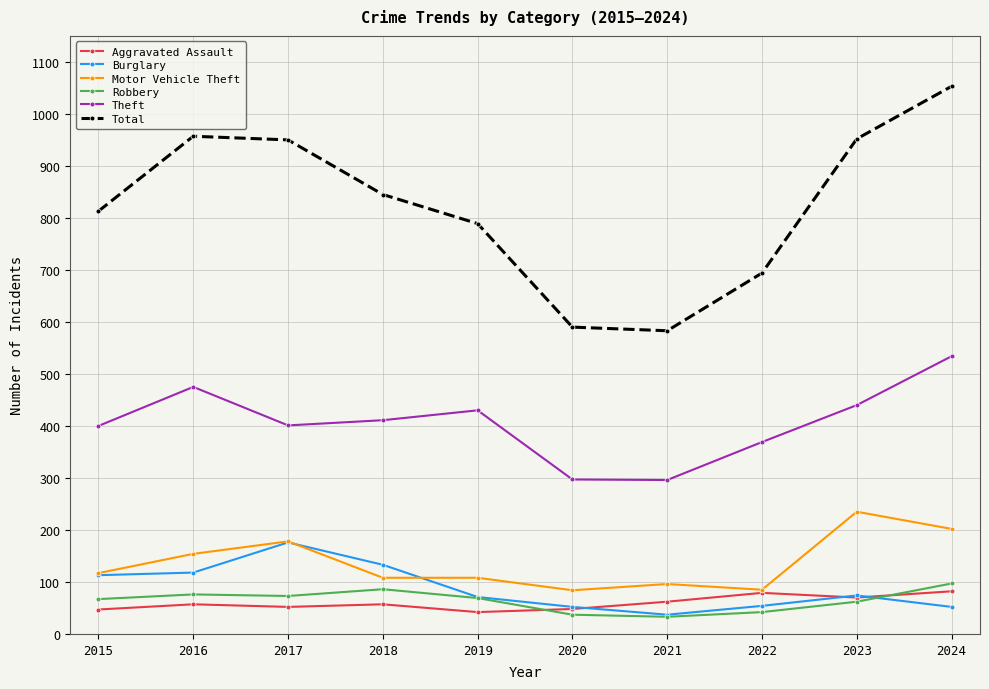

What is the total value across all series at 2022?

1323